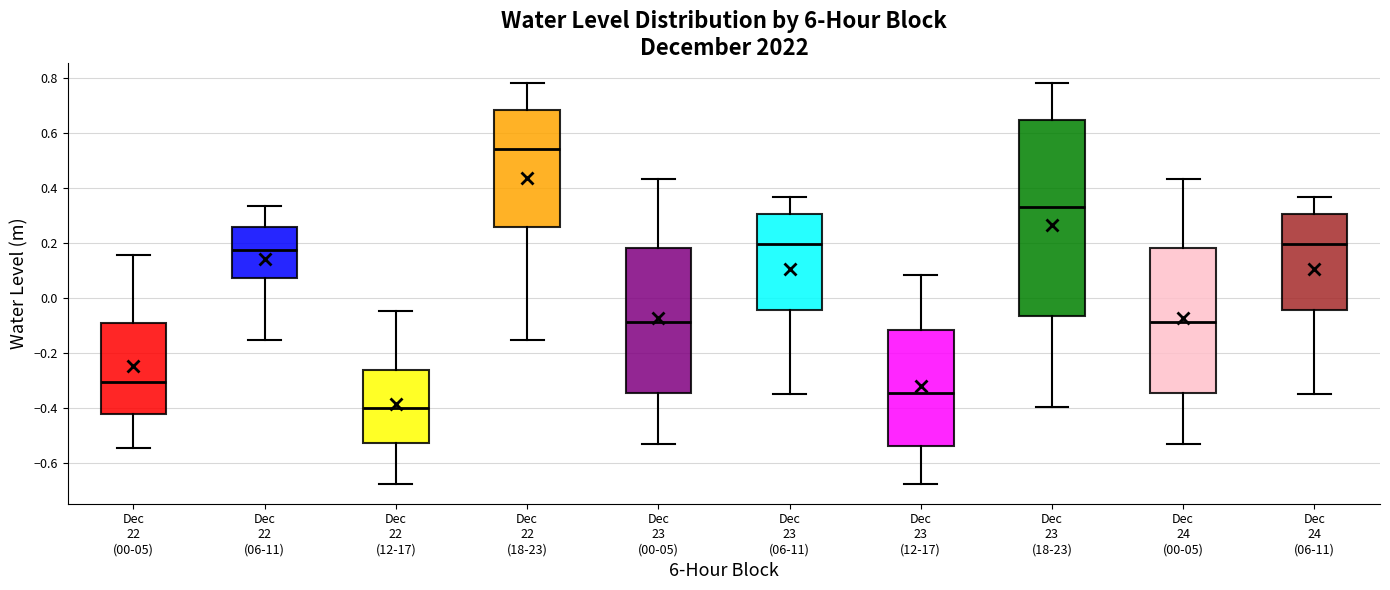

Which box is the tallest, from its lower edge to its upper edge?

Dec 23 (18-23)